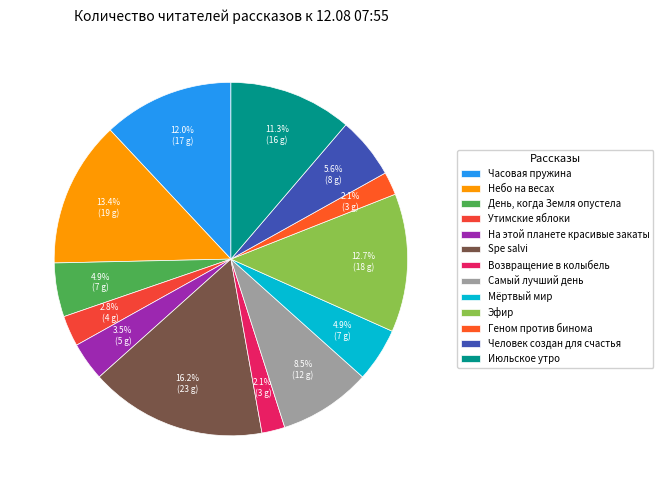

What is the change in value from Утимские яблоки to Самый лучший день?

+8